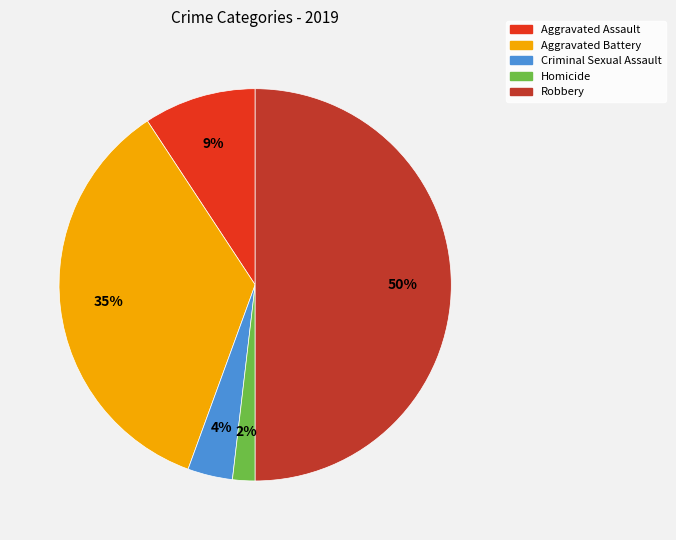

To the nearest percent, what portion does Homicide represent?

2%